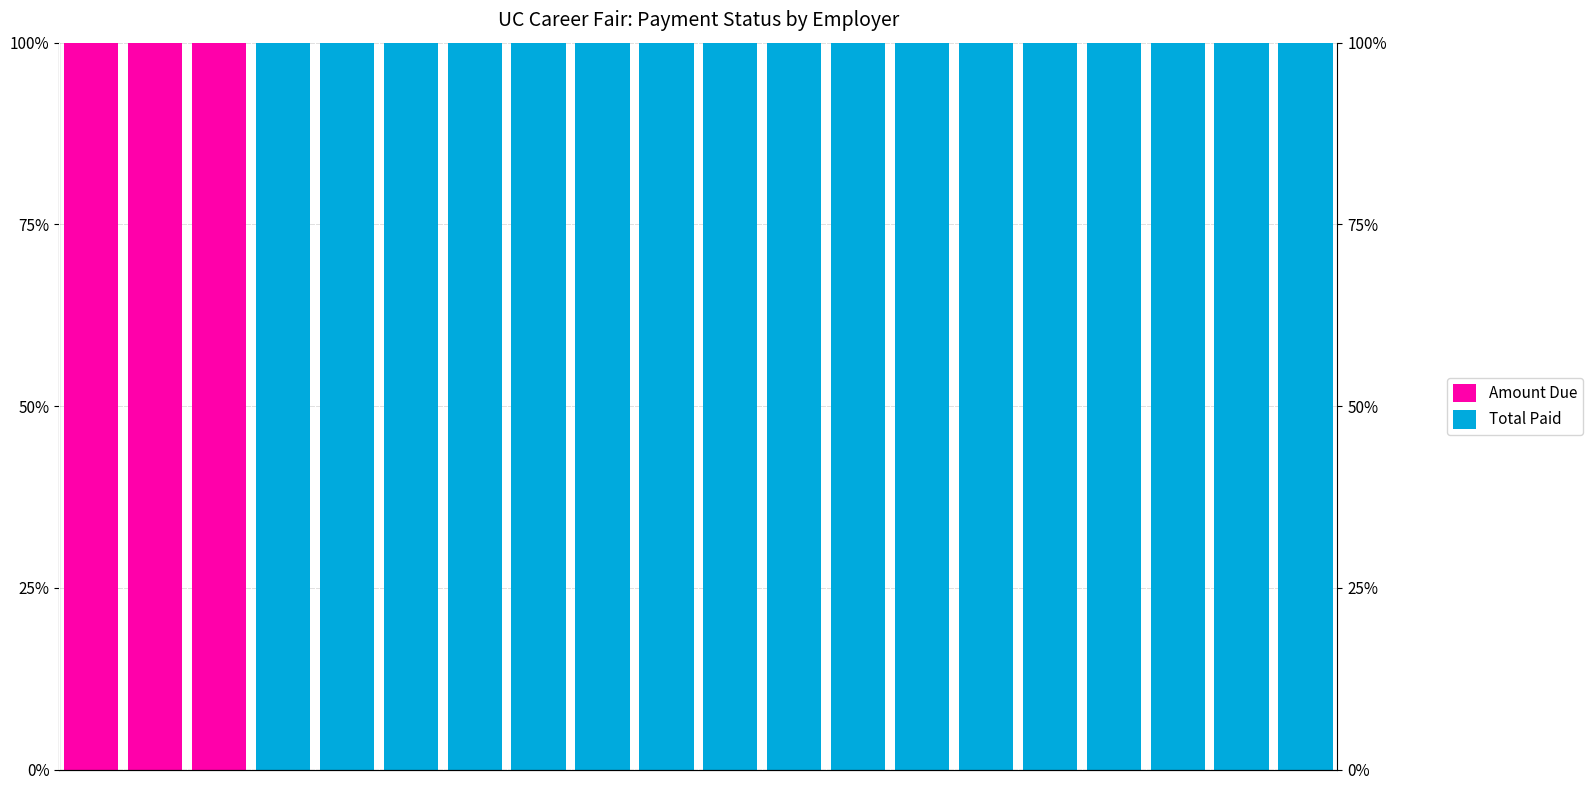

What is the sum of all Amount Due values?

300